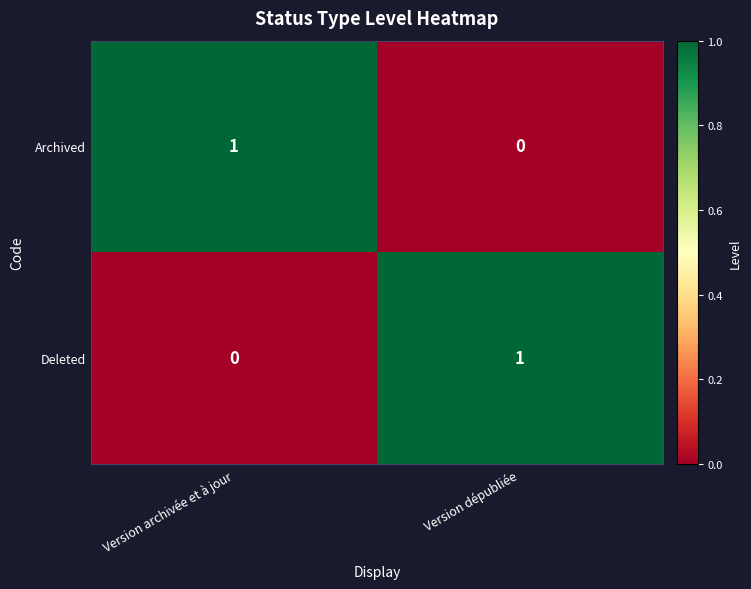

At which label does Deleted reach its minimum?

Version archivée et à jour